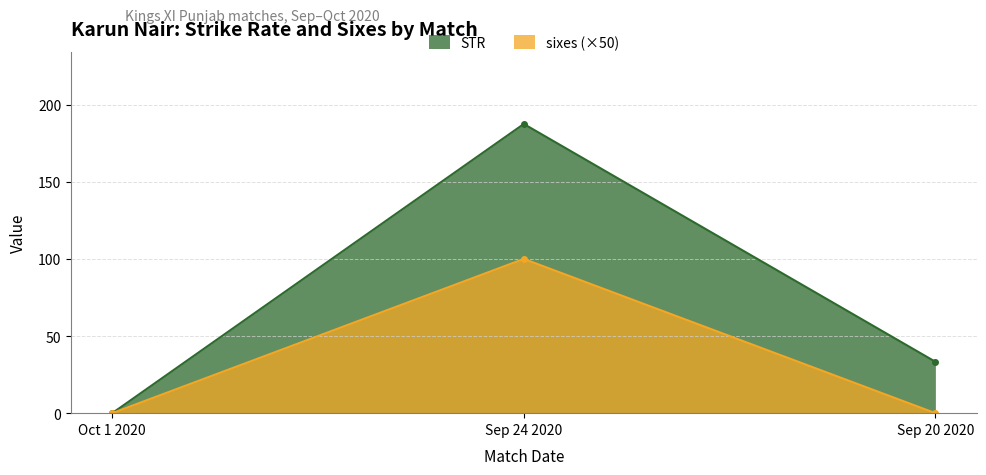

True or false: STR has a value of -96.3 at Oct 1 2020.

False